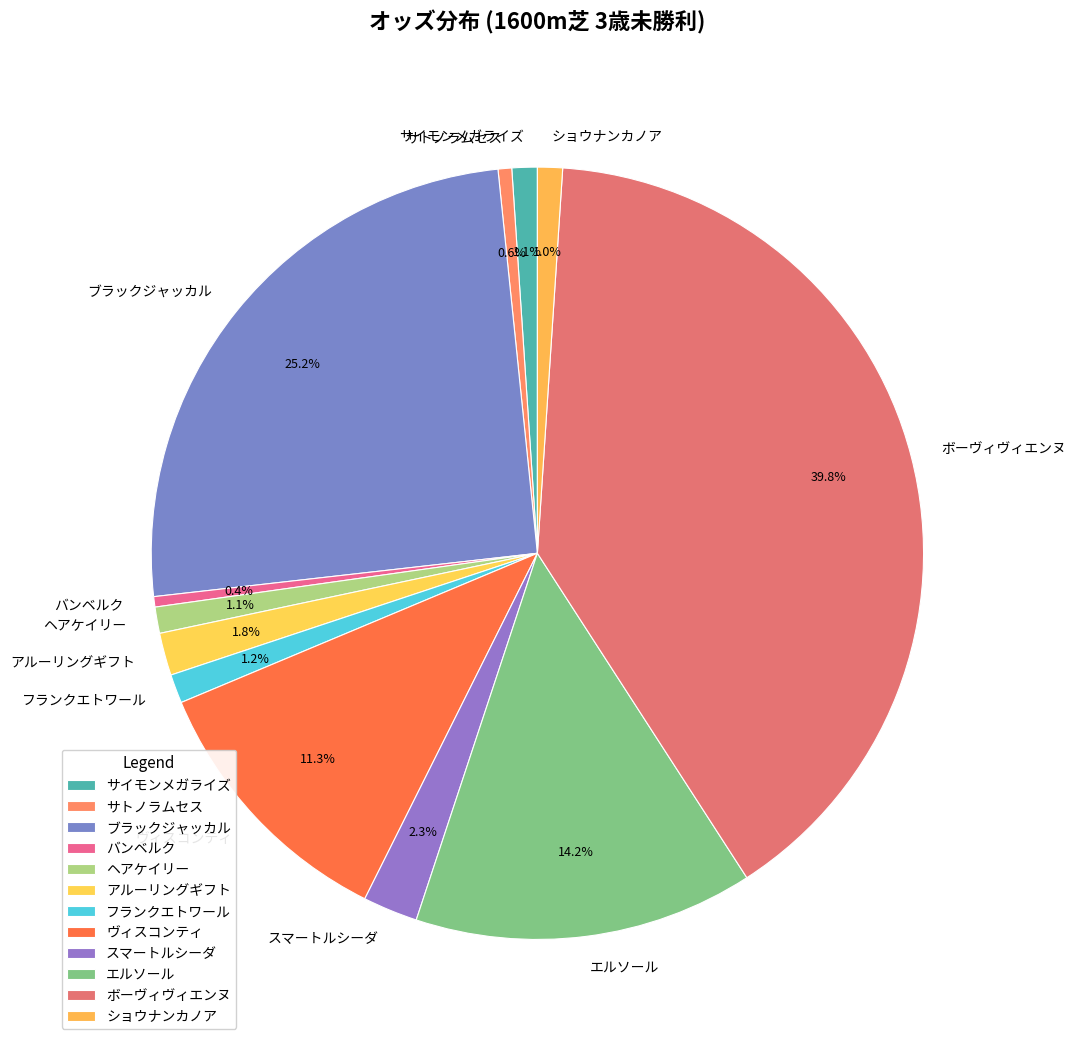

Is there a majority slice in this chart?

No